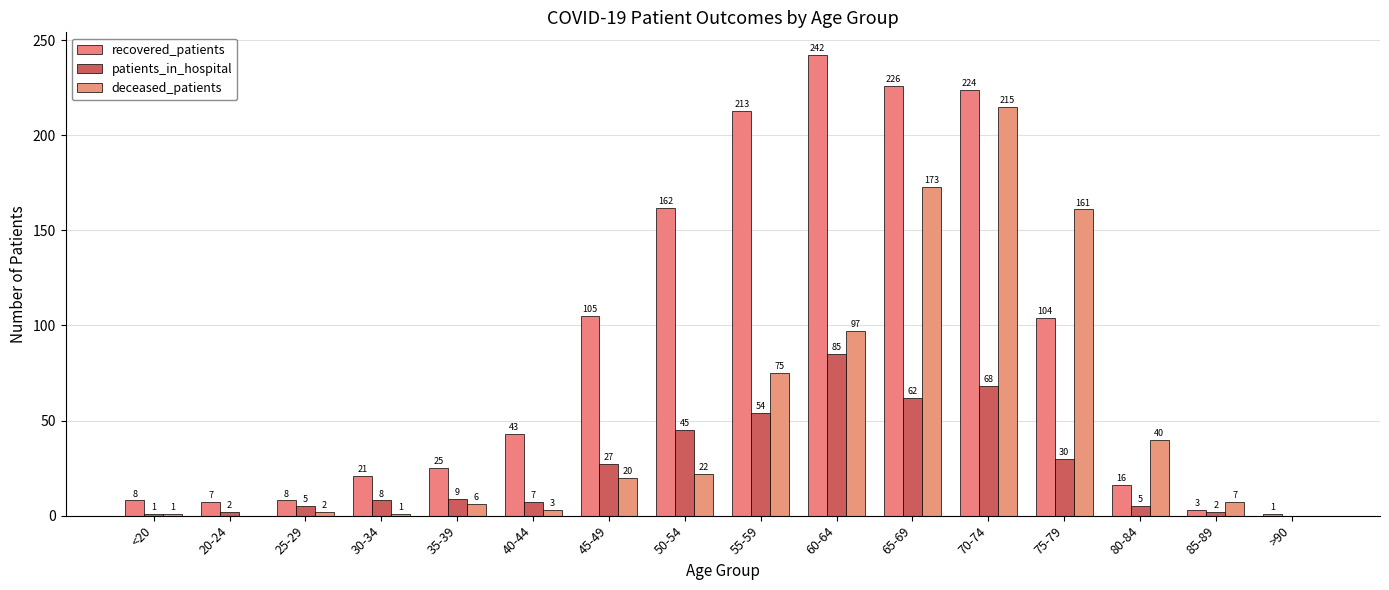

Read the patients_in_hospital value at 20-24.

2